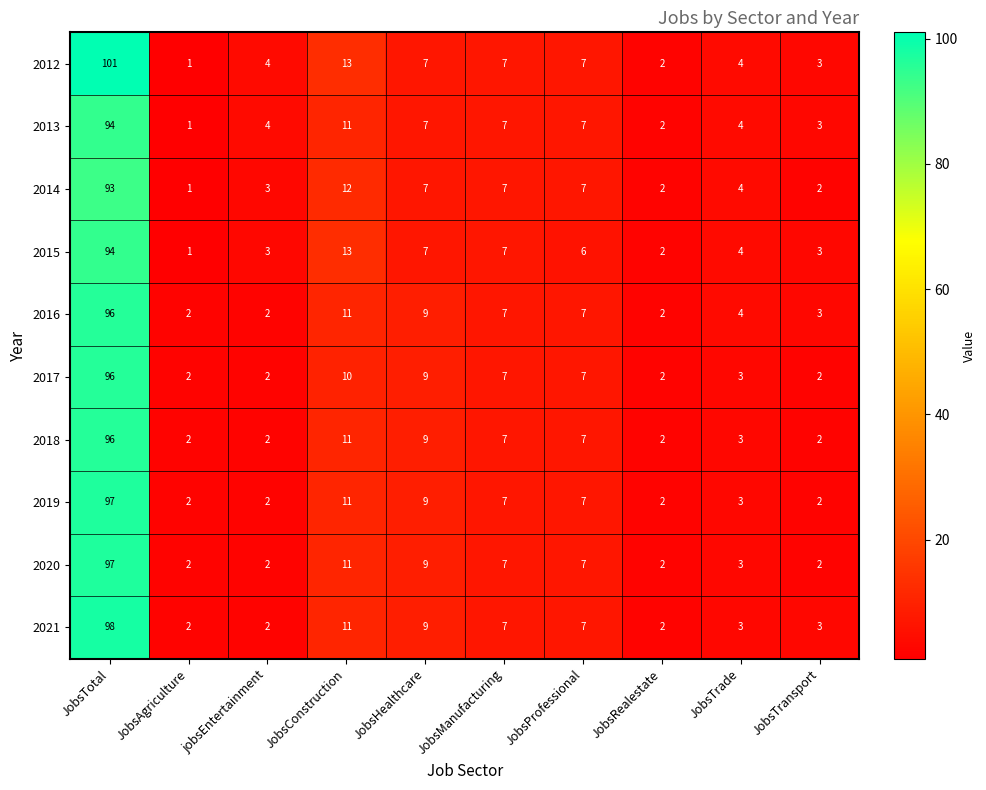

At which label does 2014 first exceed 7?

JobsTotal